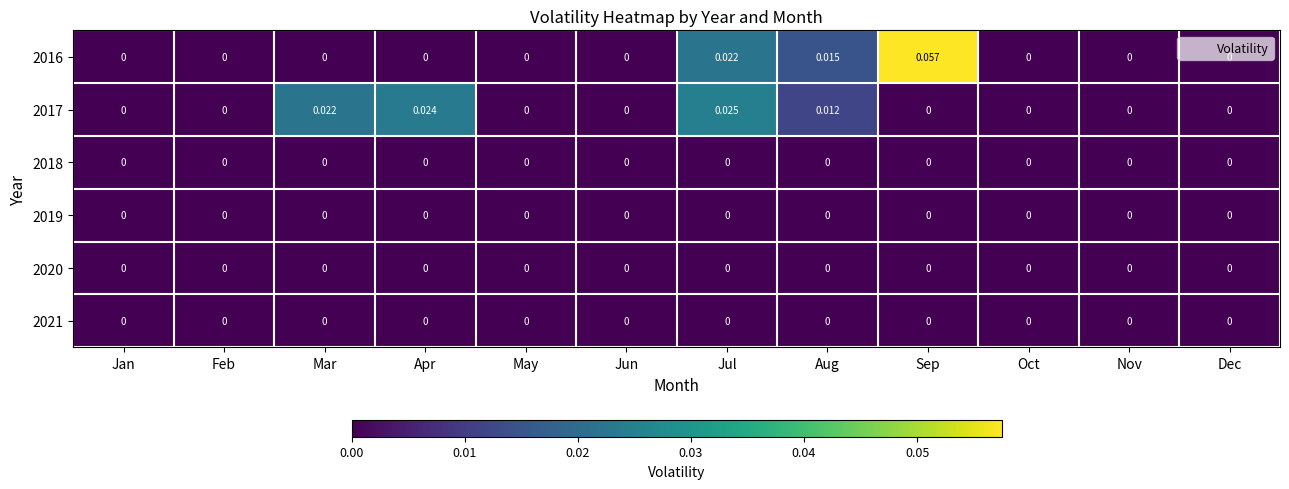

How many data points does each series have?

12